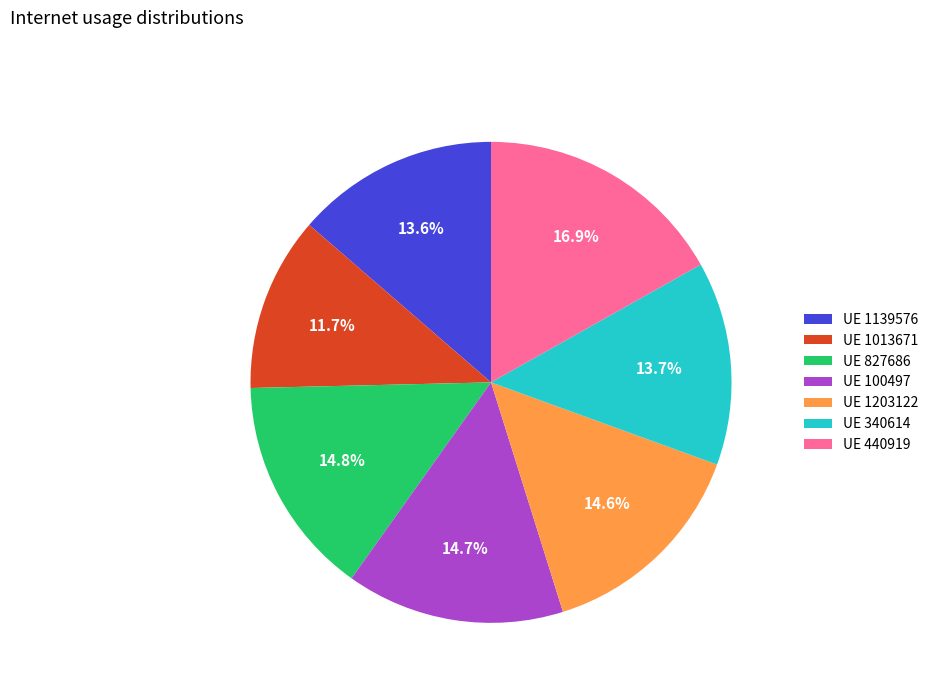

Does UE 1013671 represent more than half of the total?

No